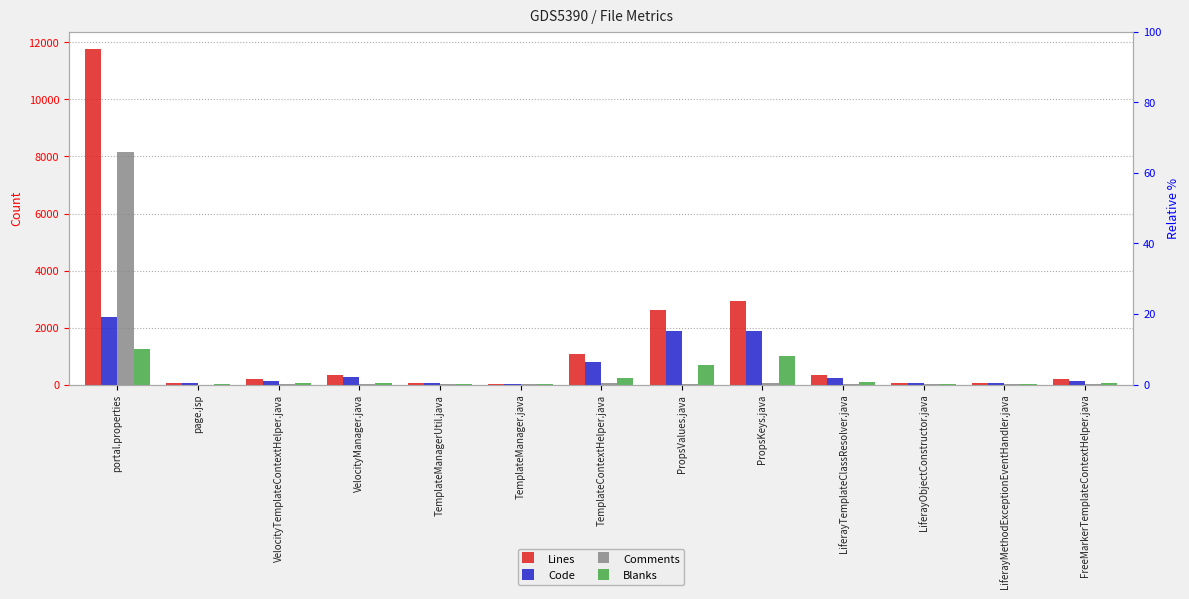

What is the label of the 9th bar from the left?

PropsKeys.java